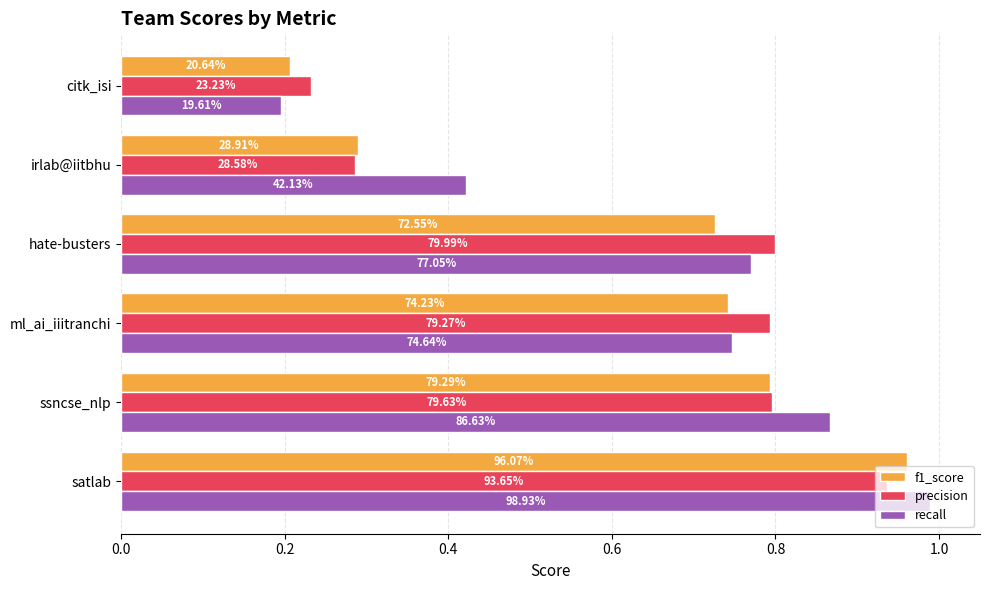

Reading right to left, list all the values displayed in this chart.

f1_score: 0.2	0.3	0.7	0.7	0.8	1.0
precision: 0.2	0.3	0.8	0.8	0.8	0.9
recall: 0.2	0.4	0.8	0.7	0.9	1.0